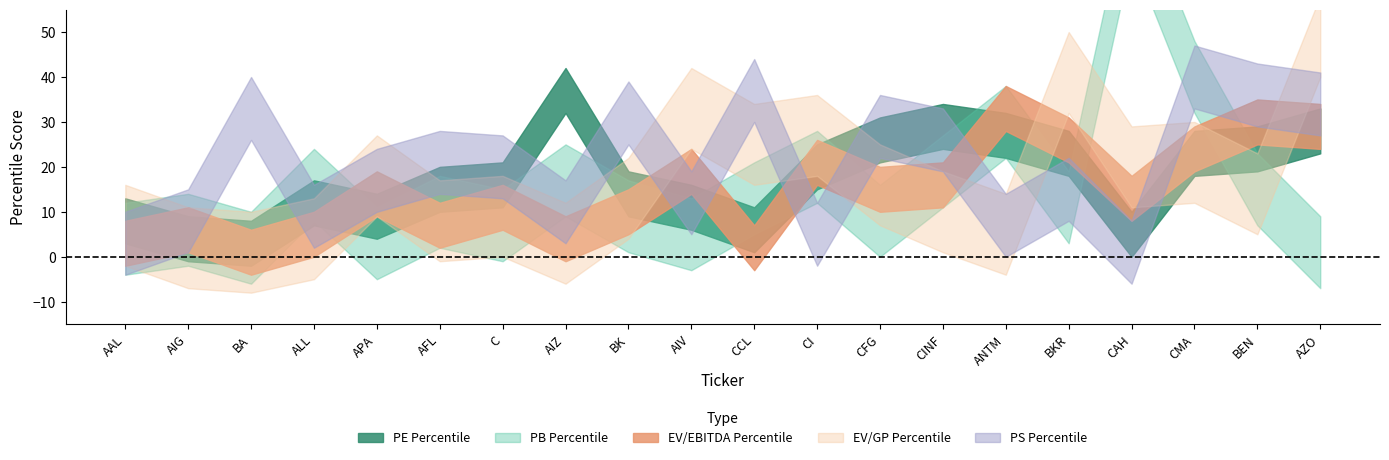

How many interior local peaks does the EV/EBITDA Percentile series have?

7